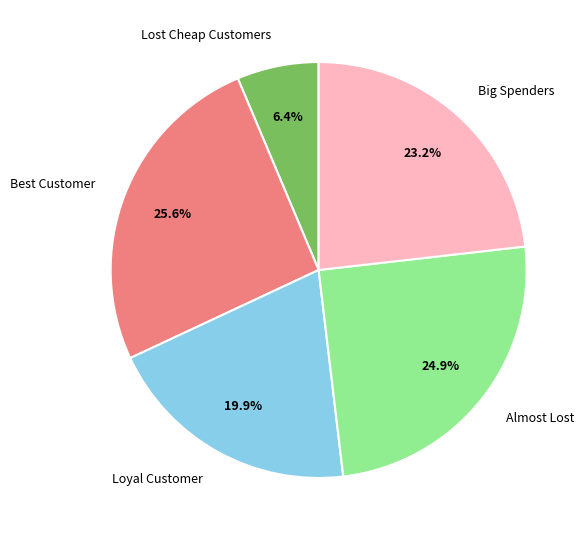

What is the smallest slice in the pie chart?

Lost Cheap Customers